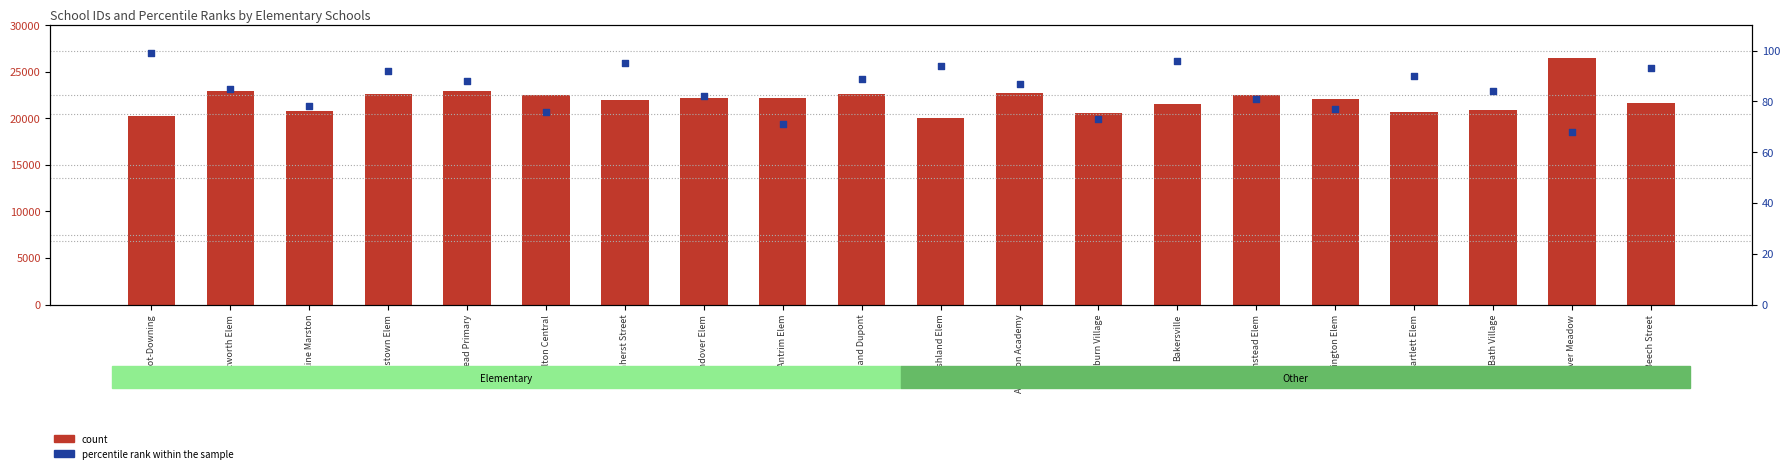

At how many categories does at least one series exceed 18980?

20